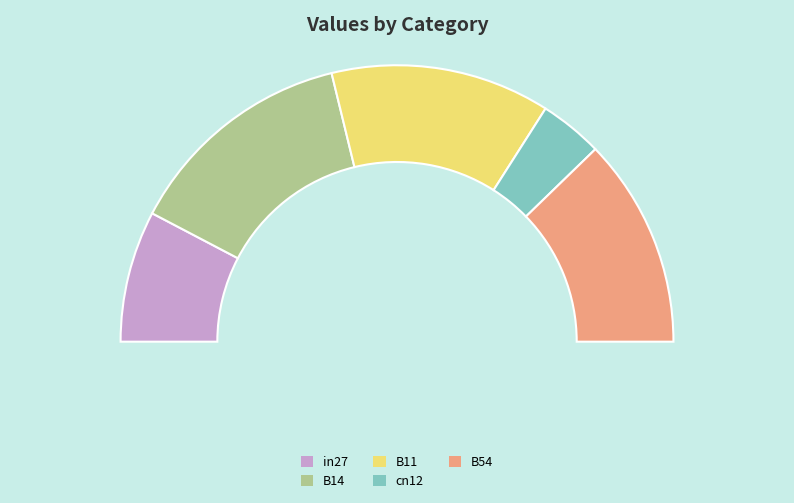

What percentage is NOT represented by B14?

73.0%